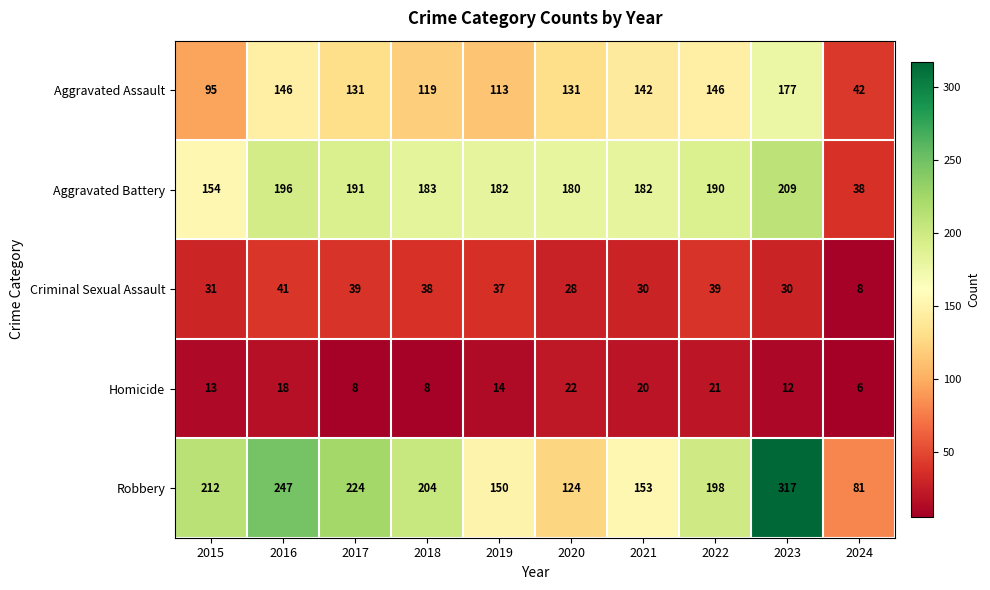

Which series has the widest spread of values?

Robbery